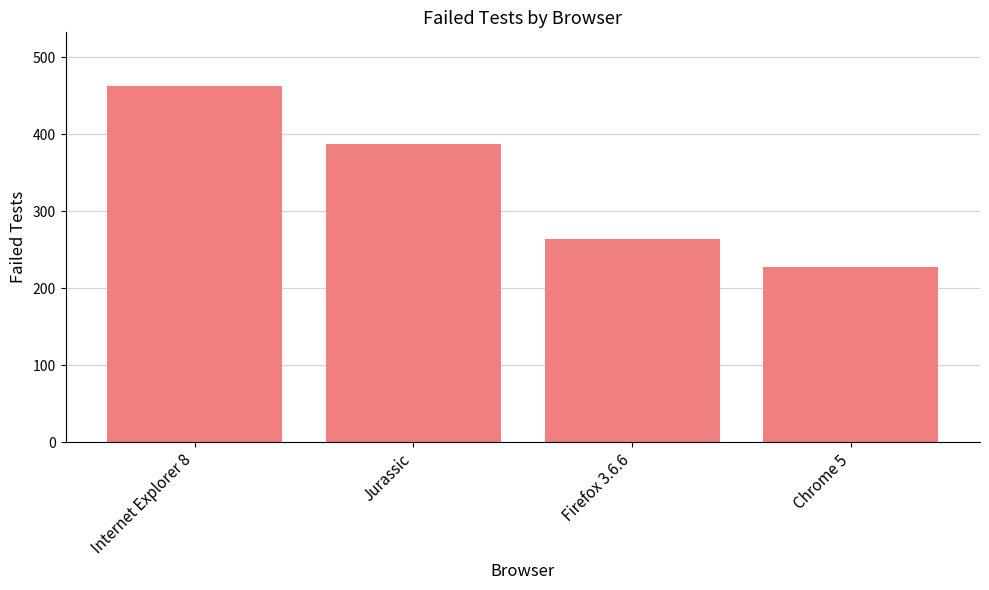

Approximately how many times larger is the value at Internet Explorer 8 compared to Firefox 3.6.6?

1.8